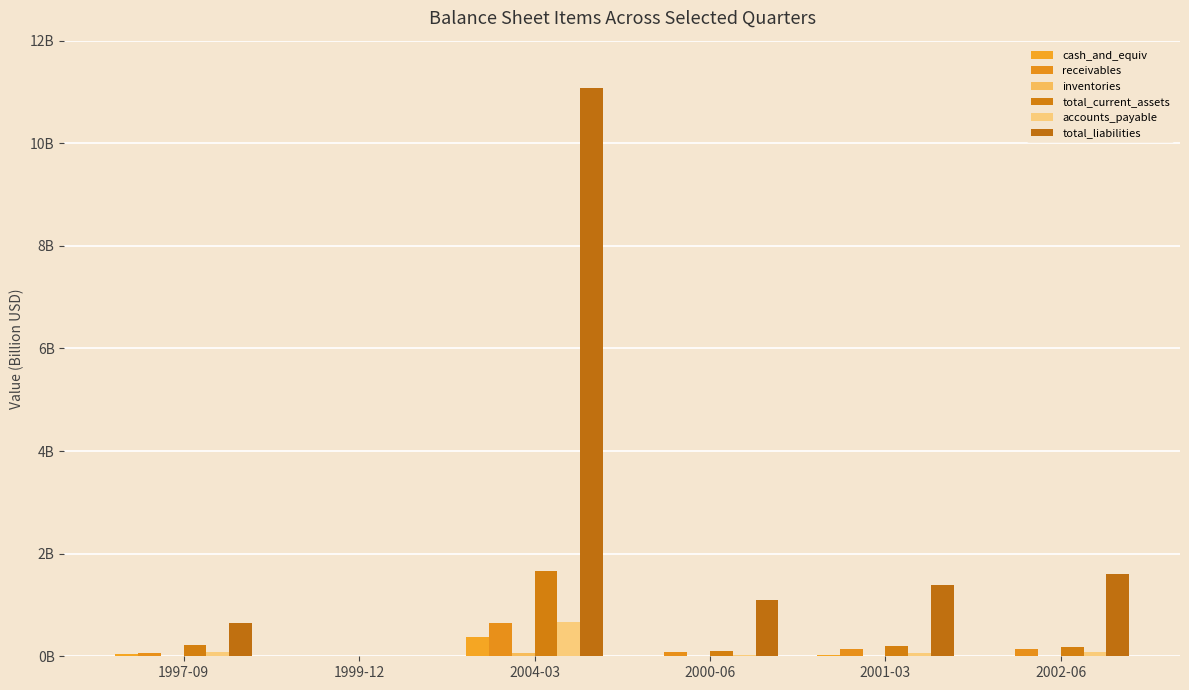

Are the bars horizontal?

No